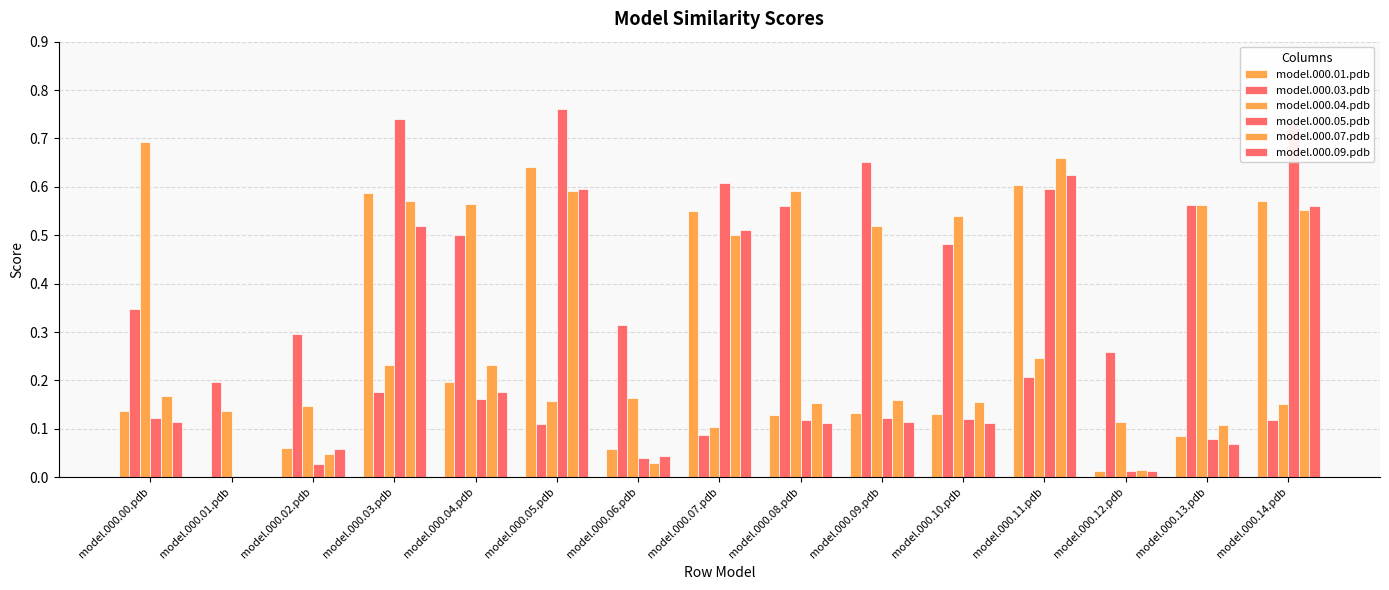

Where is model.000.03.pdb nearest to the value 0?

model.000.07.pdb